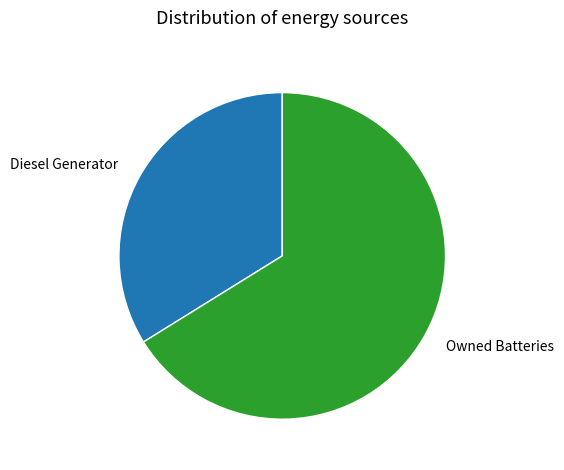

Does any single category account for the majority?

Yes